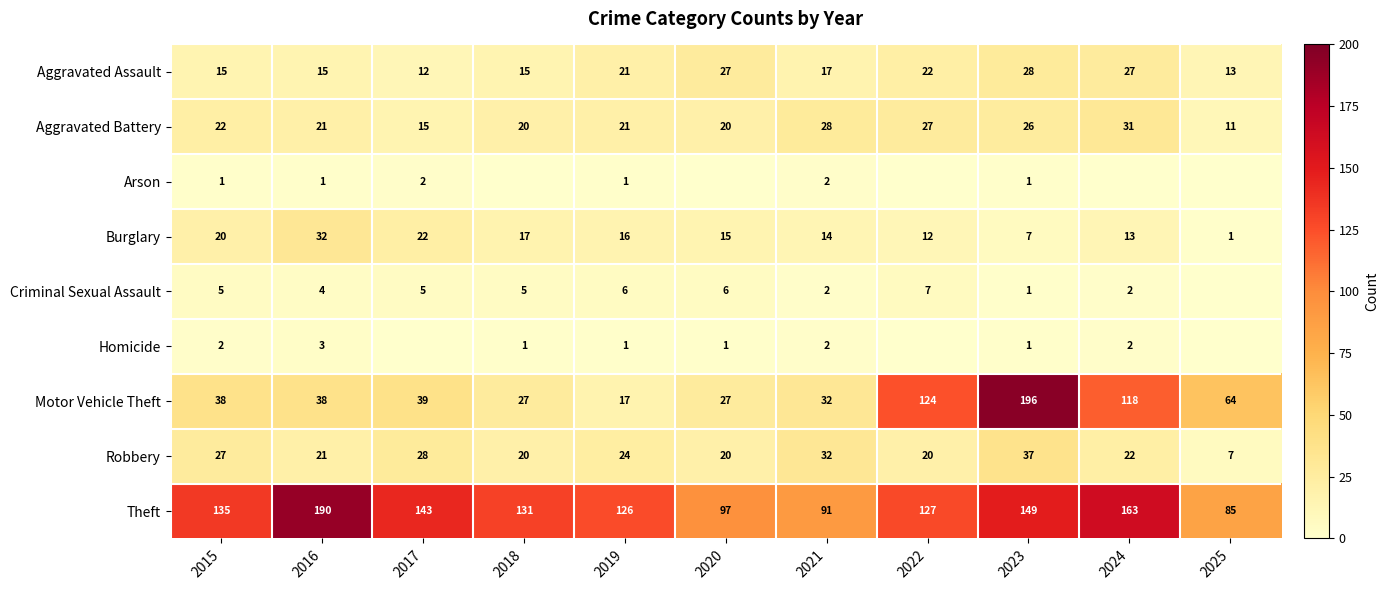

What is the average value of the Aggravated Battery series?

22